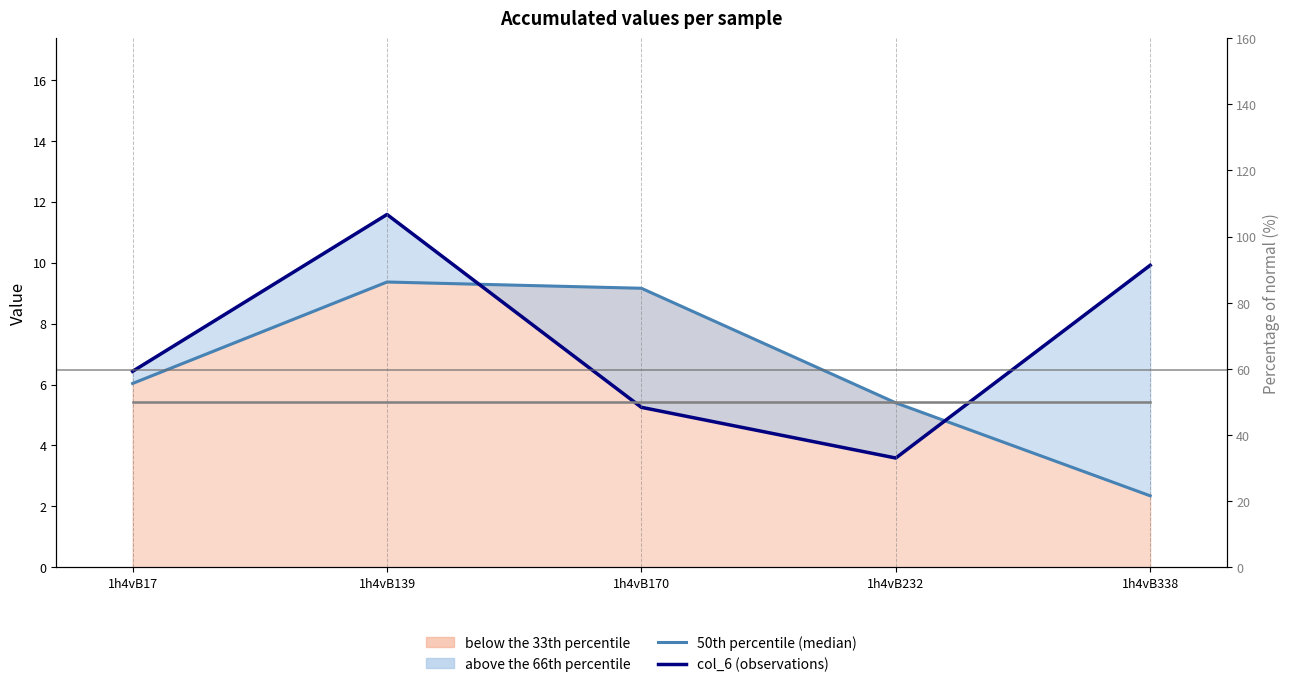

Is it true that 50th percentile (median) equals 9.4 at 1h4vB139?

True